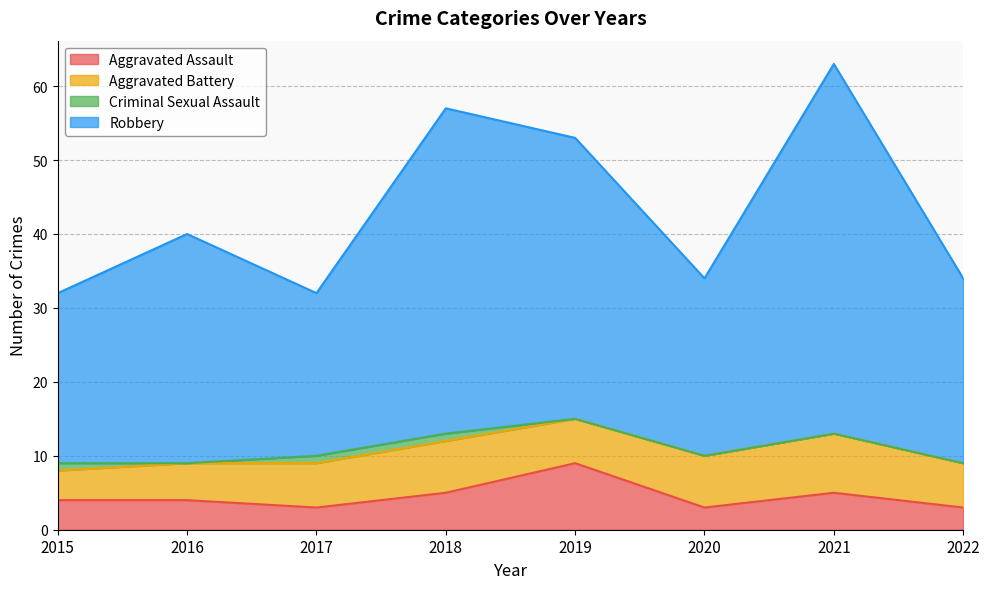

How many lines are shown in the chart?

4